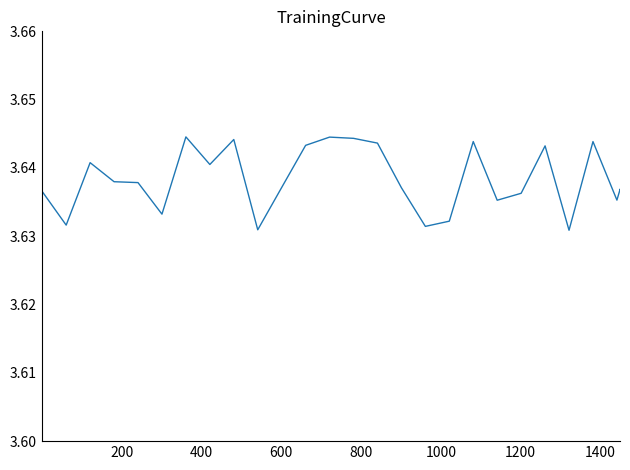

How many lines are shown in the chart?

1